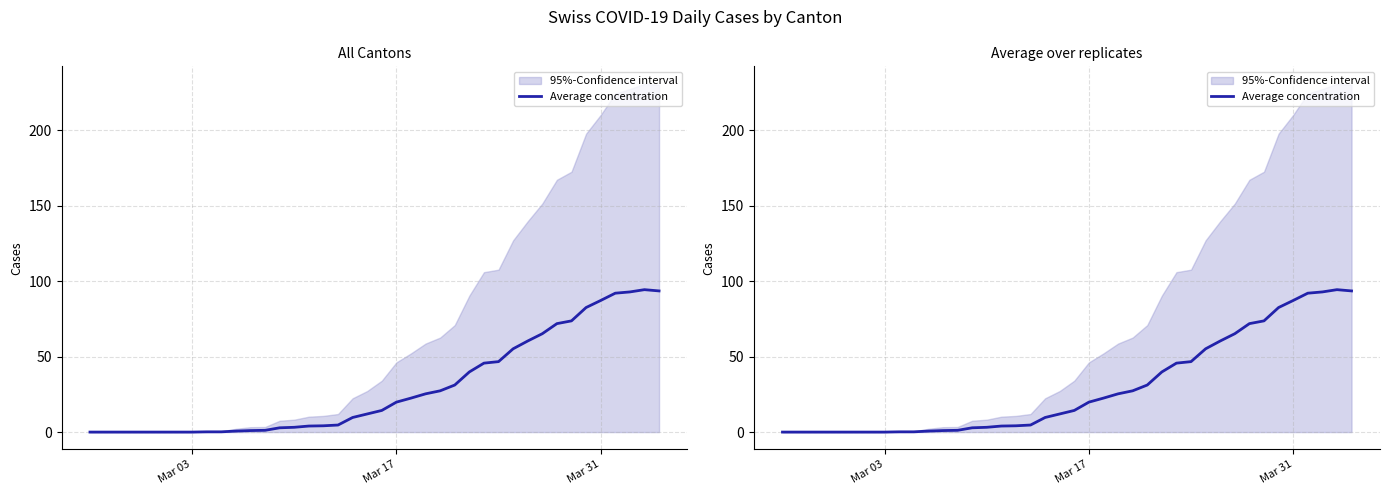

What is the difference between the second highest and minimum values?

93.5